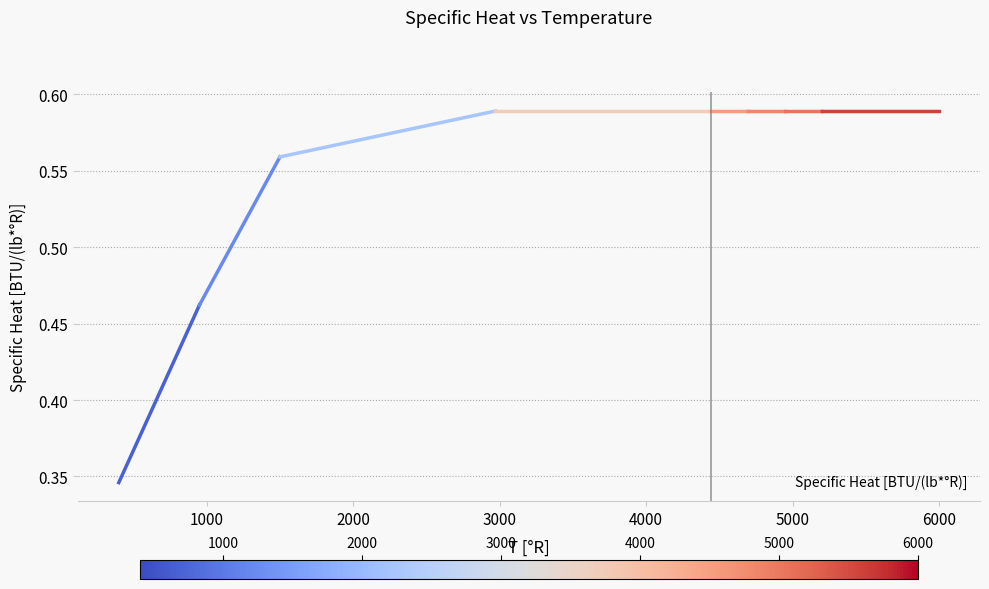

Is this an area chart (filled region under the line)?

No